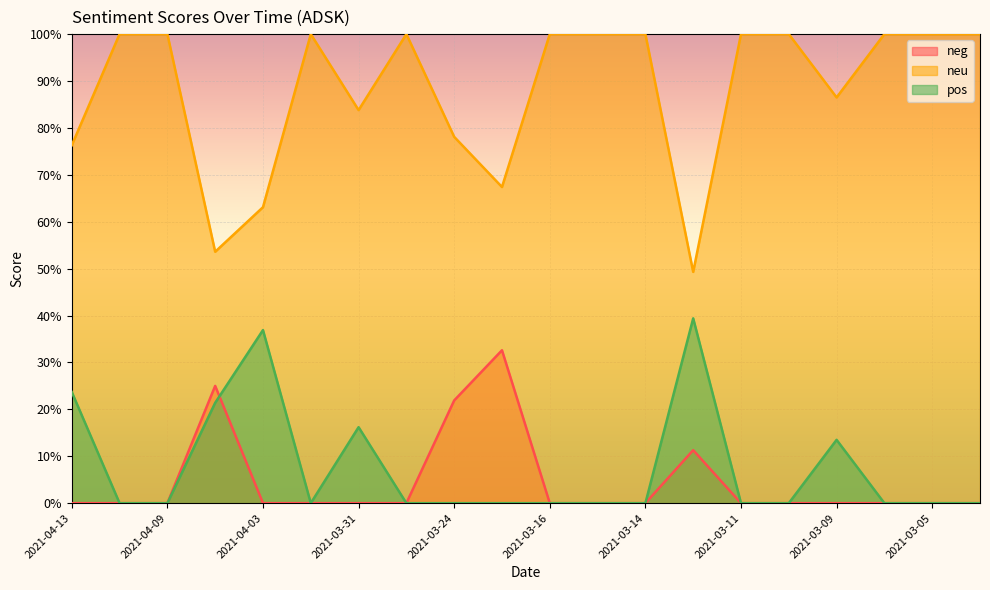

What is the spread (max minus min) of values at 2021-03-09?

0.9